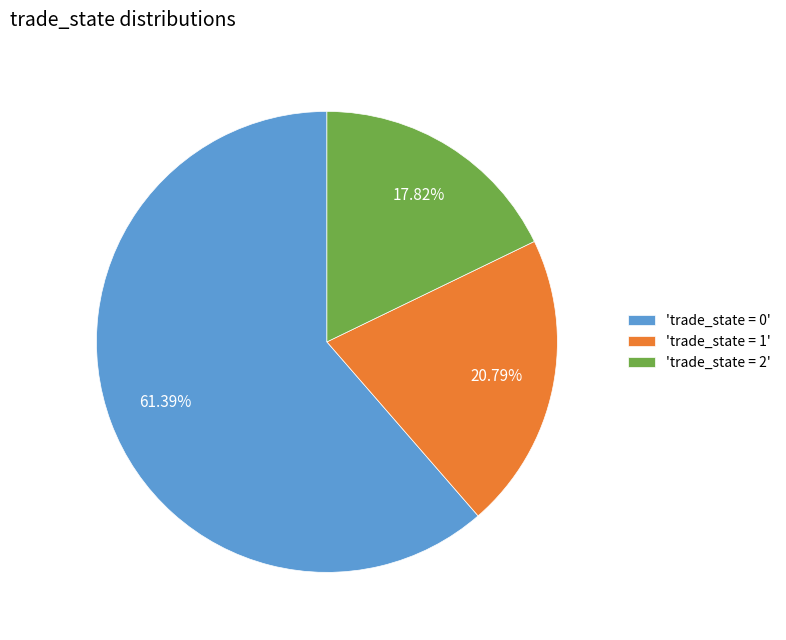

Is 'trade_state = 0' the majority of the pie?

Yes